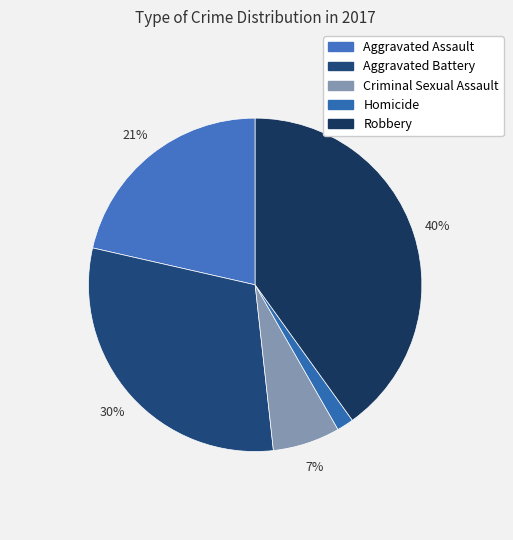

Rank the categories by value from lowest to highest.

Homicide, Criminal Sexual Assault, Aggravated Assault, Aggravated Battery, Robbery